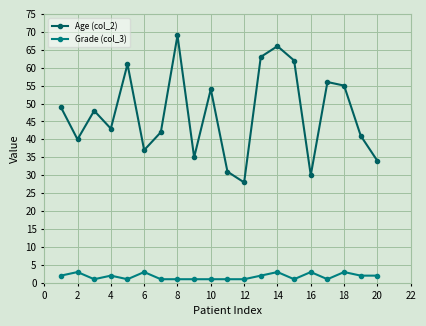

Which series has the largest range (max minus min)?

Age (col_2)